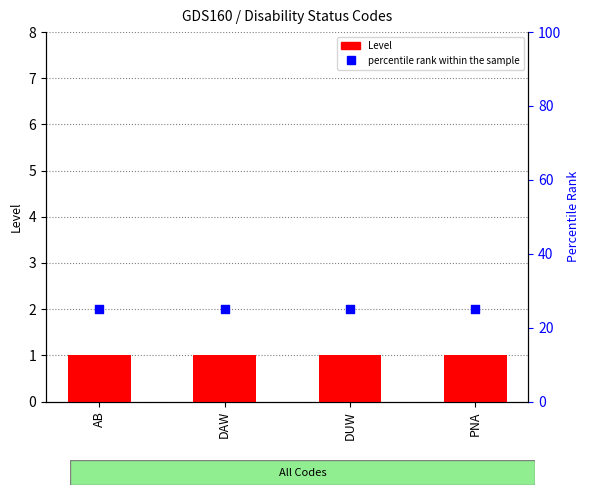

What are all the series names shown in the legend?

Level, percentile rank within the sample